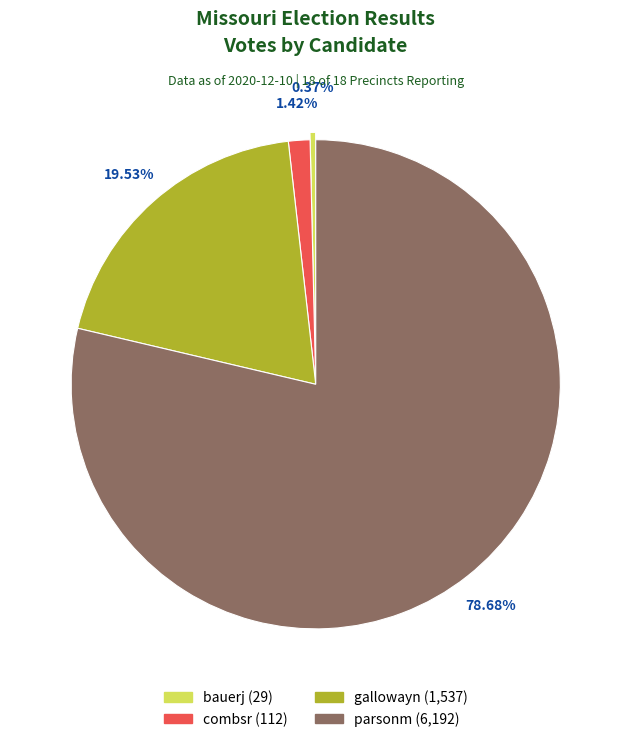

What is the majority slice?

parsonm